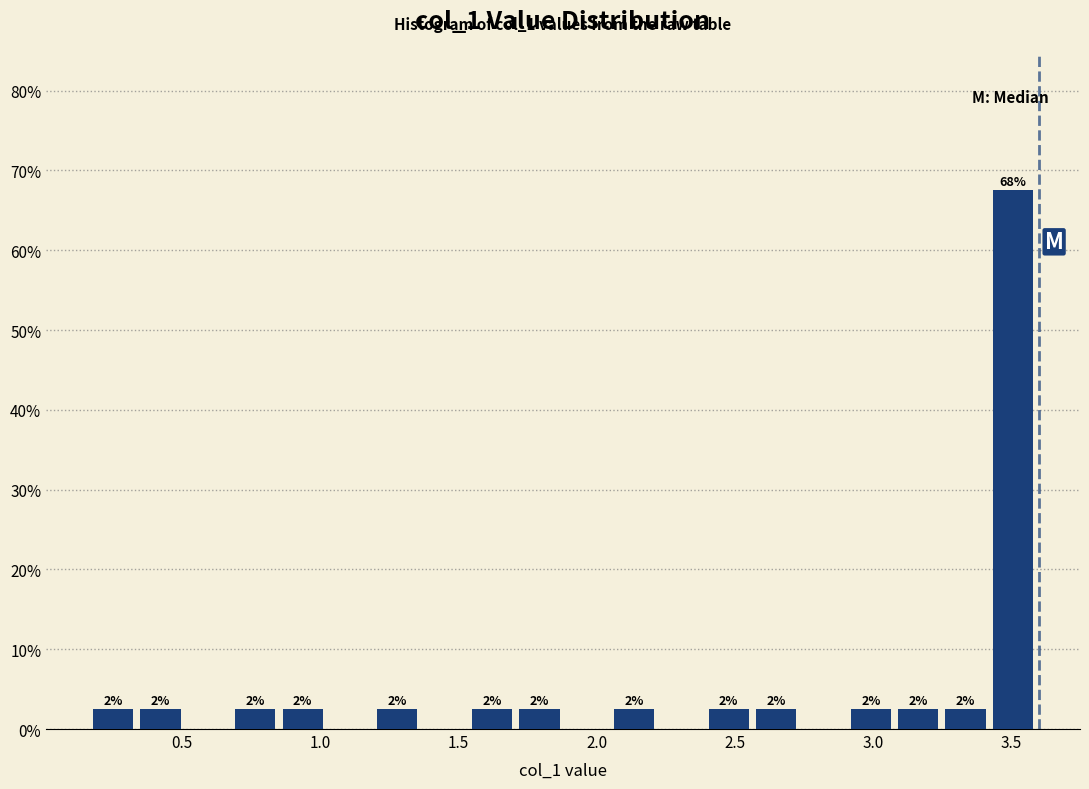

Around what value on the x-axis is the tallest bar? Give the approximate position of its centre, as read against the axis.

3.50